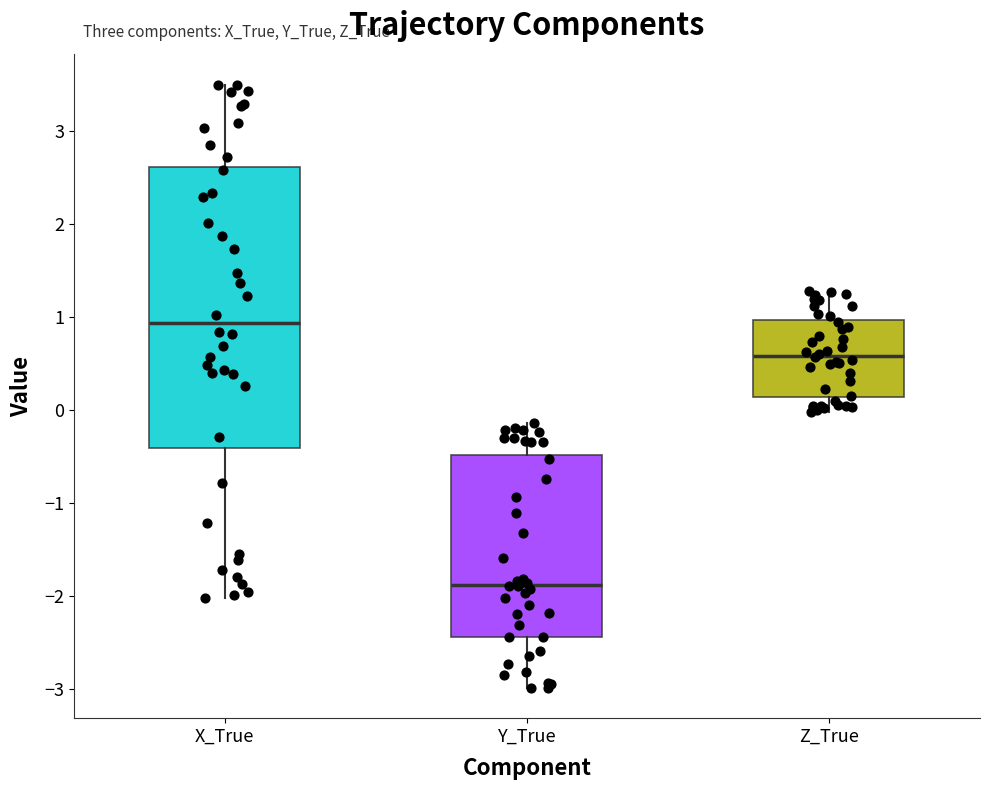

Where is the upper edge of the box for Y_True on the y-axis? The values are not printed on the chart, so give them approximately, as read against the axis.

-0.5